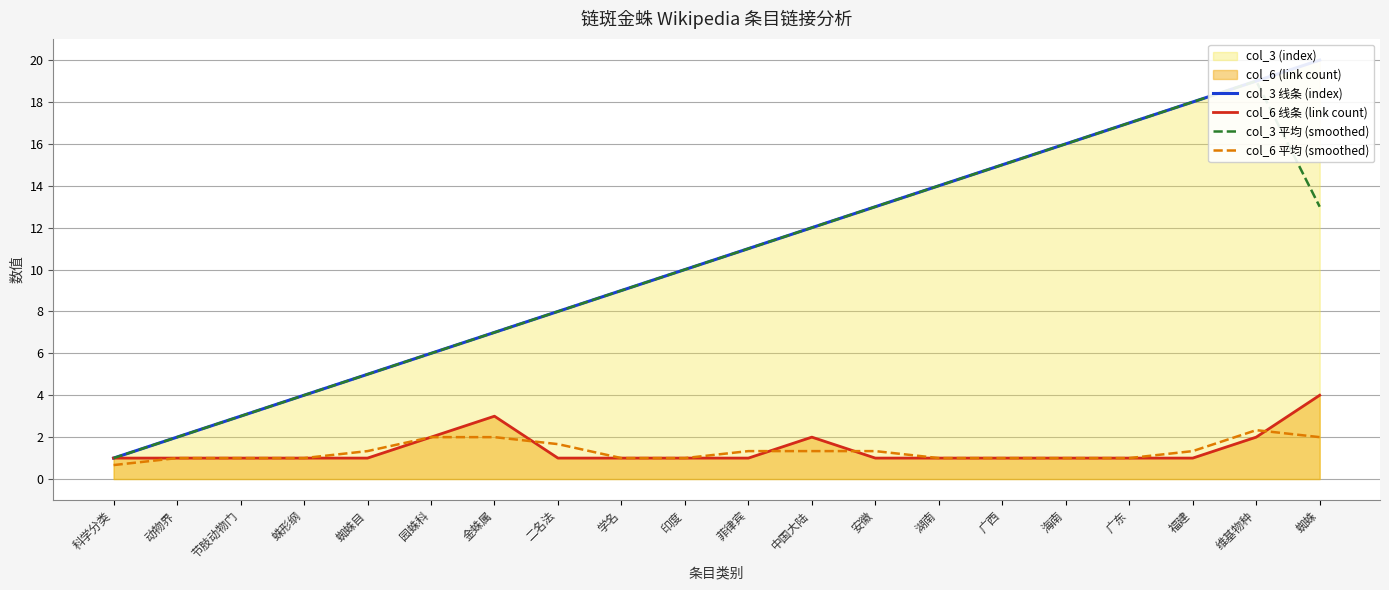

The col_6 平均 (smoothed) series shows 2.3 at 维基物种. True or false?

True